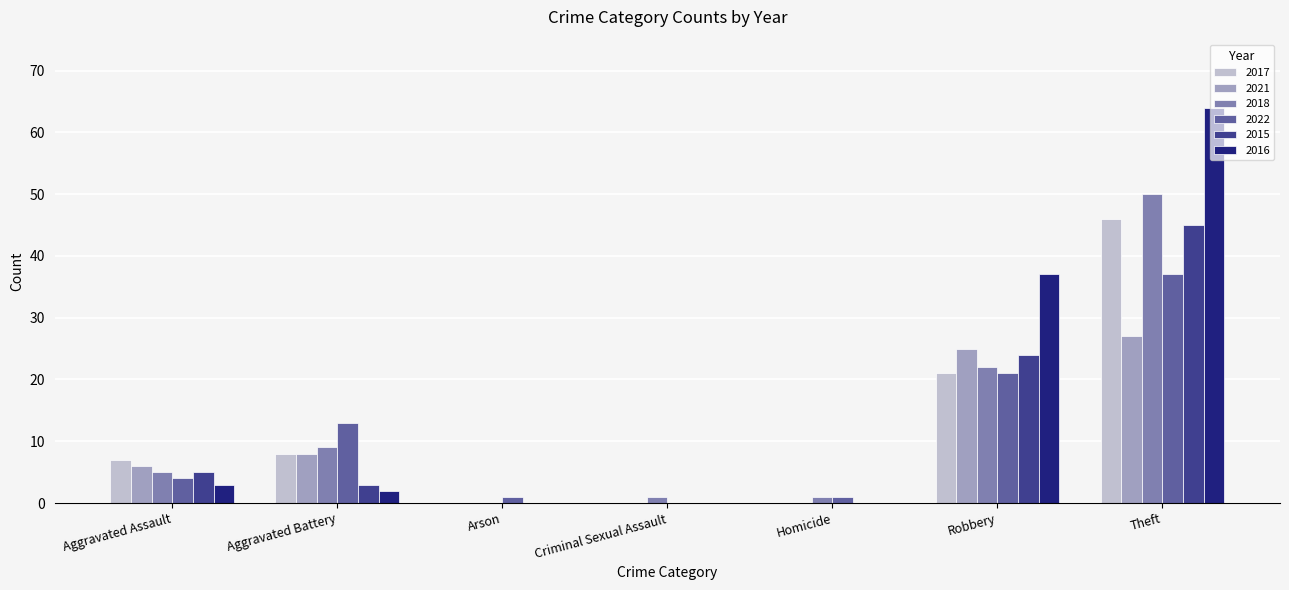

What is the maximum value shown in the chart?

64